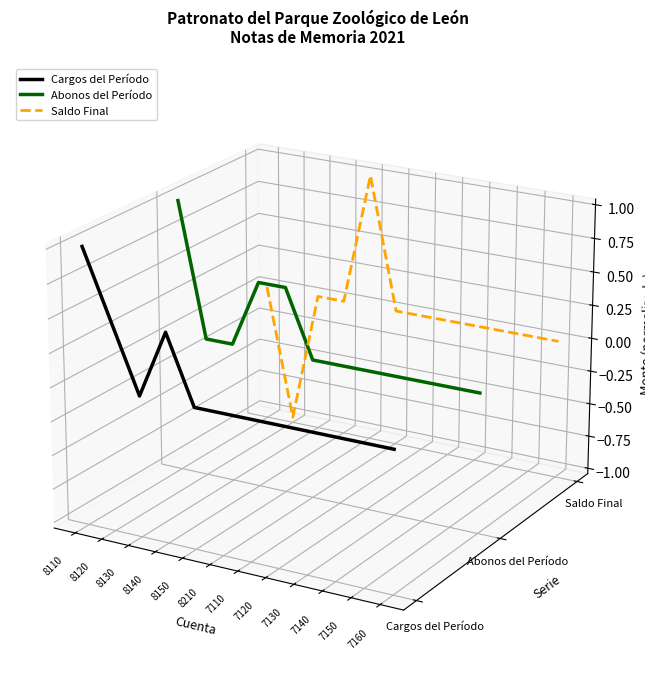

What position from the right is 8140?

9